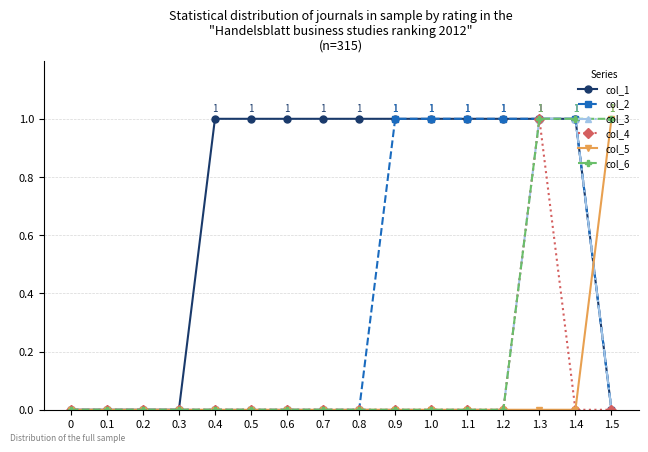

At which category is the sum across all series the highest?

1.3